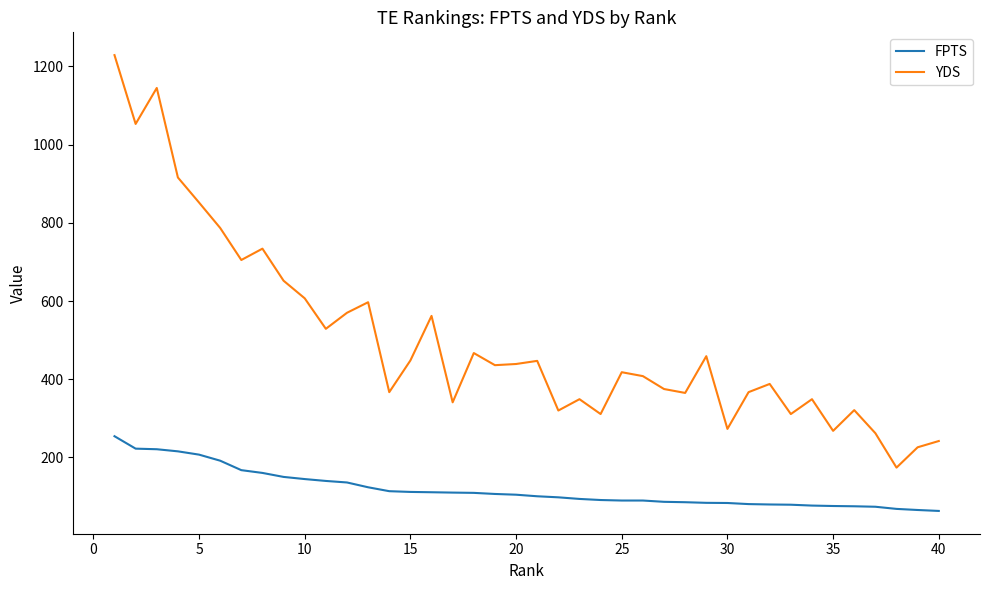

True or false: FPTS and YDS intersect in this chart.

False